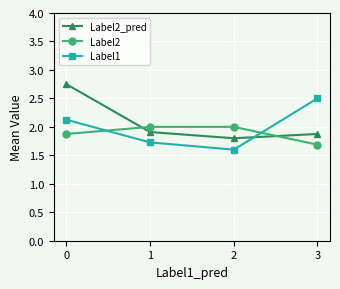

Between 0 and 3, which series saw the biggest shift?

Label2_pred